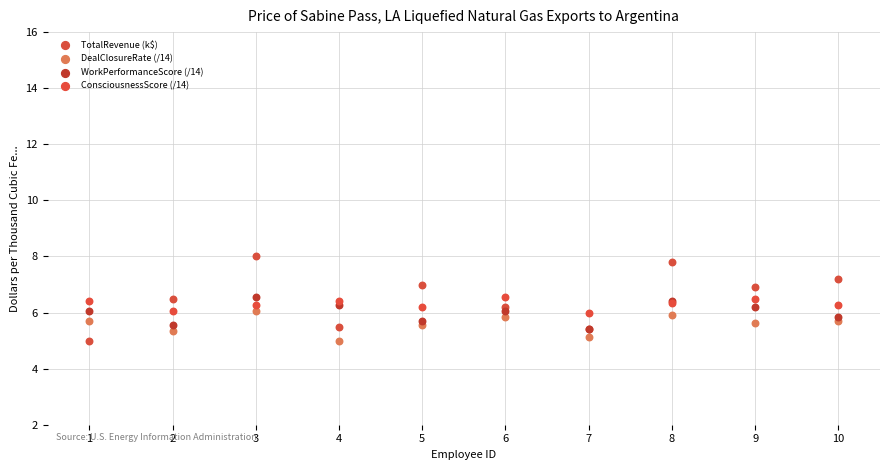

What are all the series names shown in the legend?

TotalRevenue (k$), DealClosureRate (/14), WorkPerformanceScore (/14), ConsciousnessScore (/14)